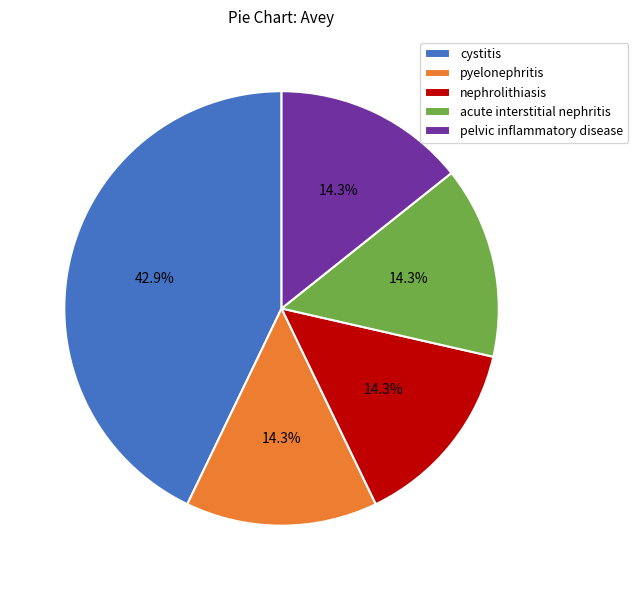

Approximately how many times larger is the value at cystitis compared to nephrolithiasis?

3.0